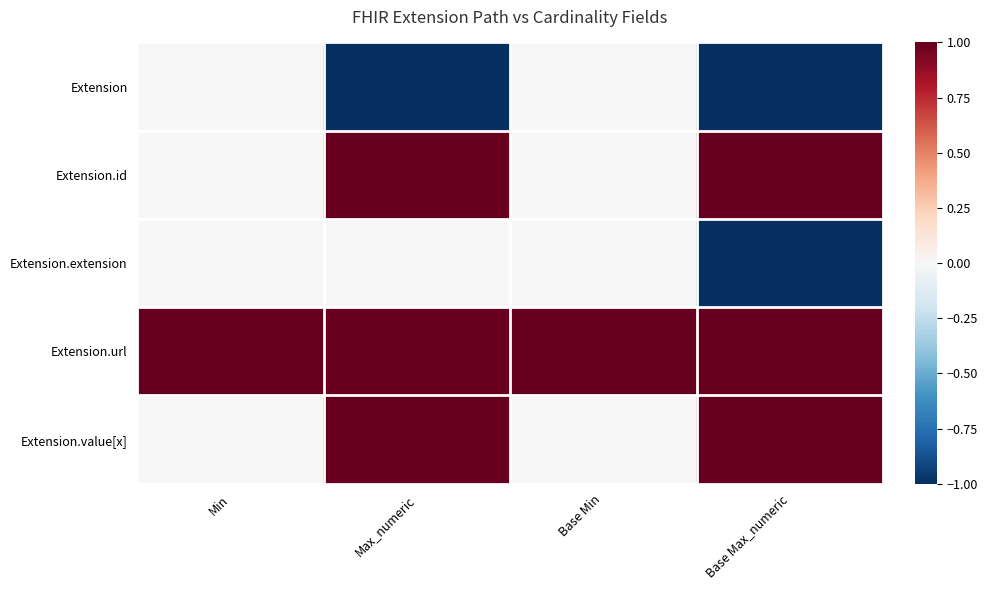

Which series has the largest range (max minus min)?

Extension